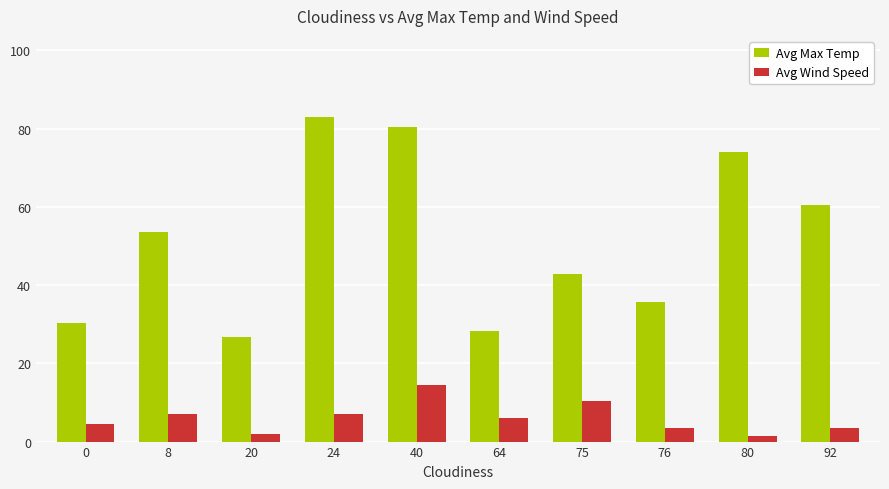

How many bars are there in total?

20